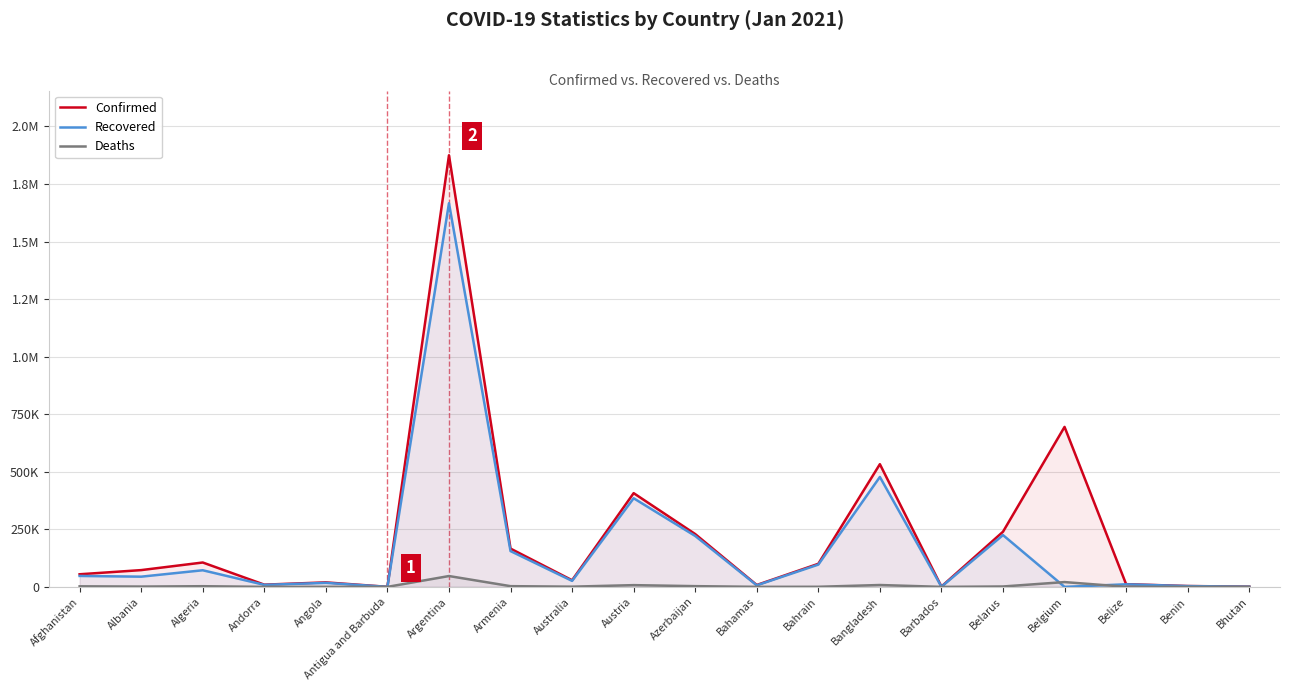

True or false: Confirmed has more than 0 interior local peaks.

True